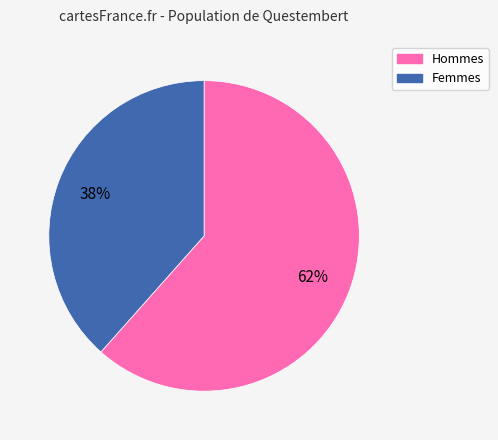

Is there any slice that represents more than half of the pie?

Yes